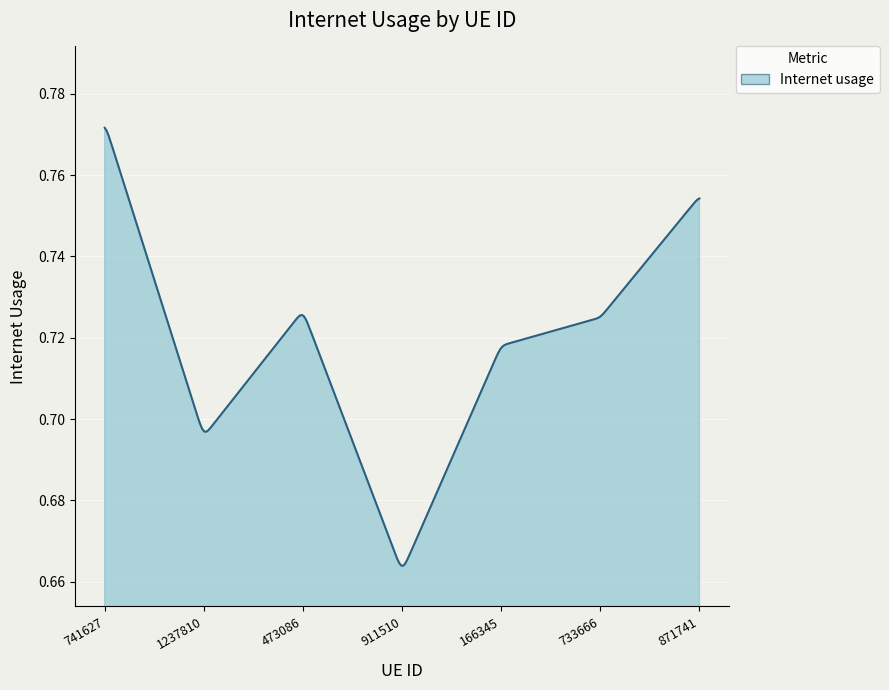

What is the label of the 6th point from the right?

1237810